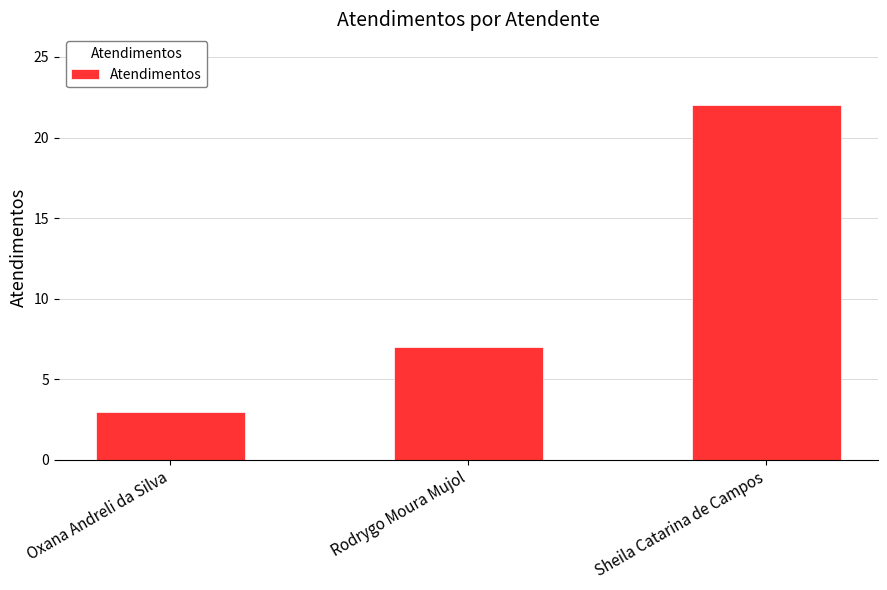

Between Rodrygo Moura Mujol and Oxana Andreli da Silva, which is larger?

Rodrygo Moura Mujol